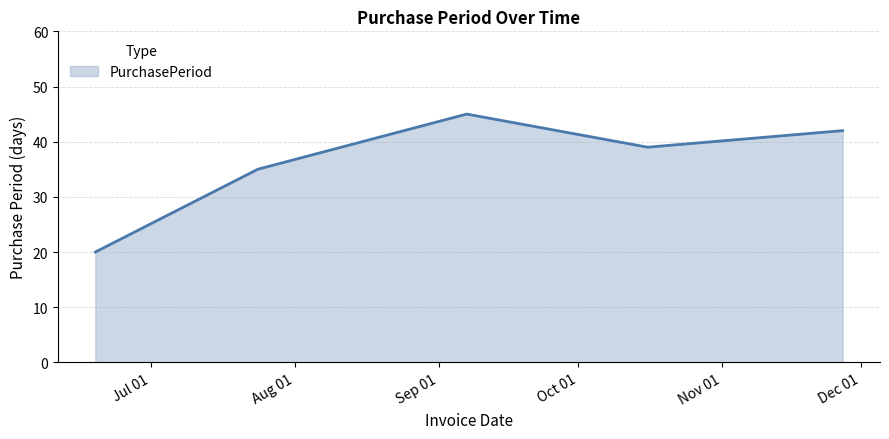

What is the smallest value displayed?

20